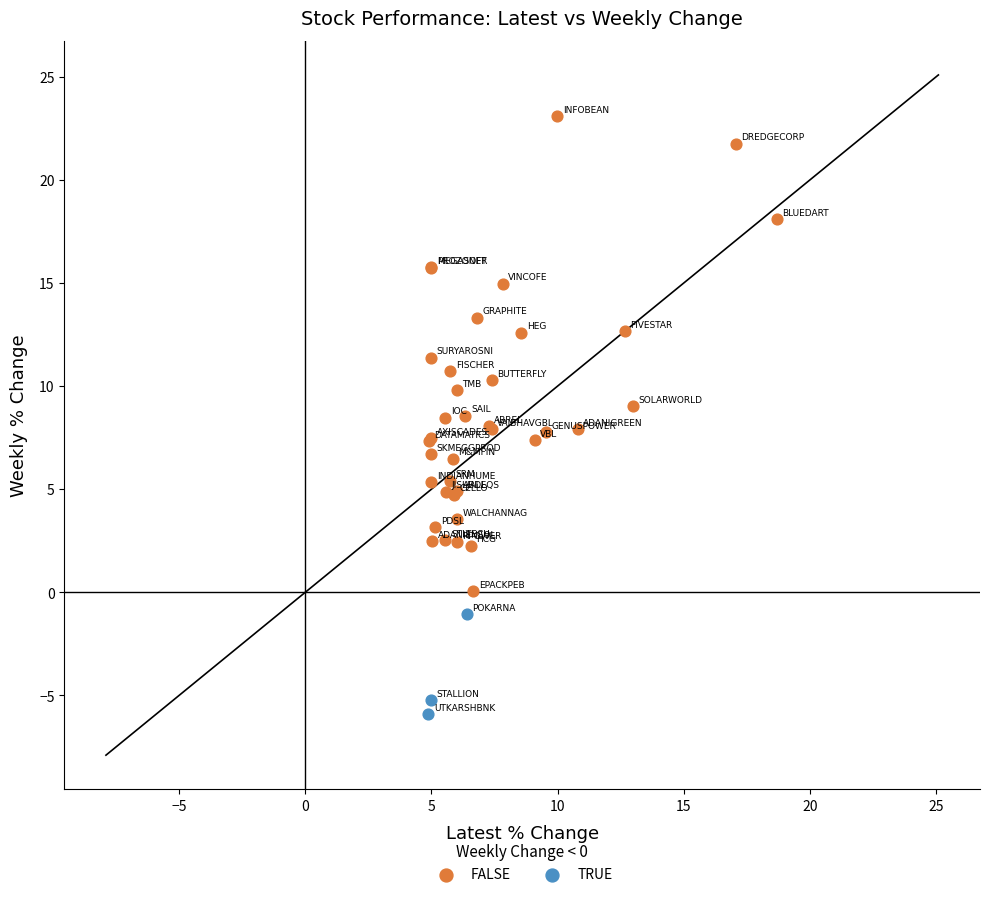

Which series has the largest Y range (max minus min)?

FALSE